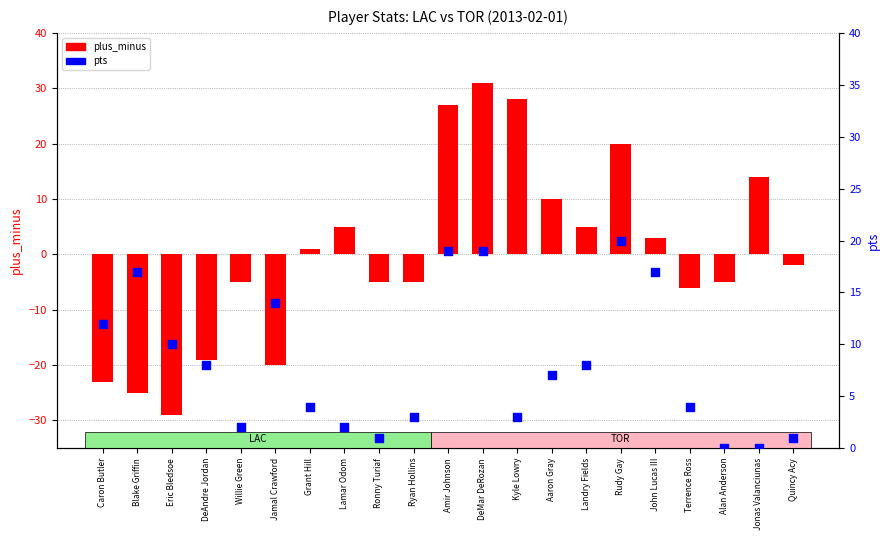

Which series has the largest total across all categories?

pts